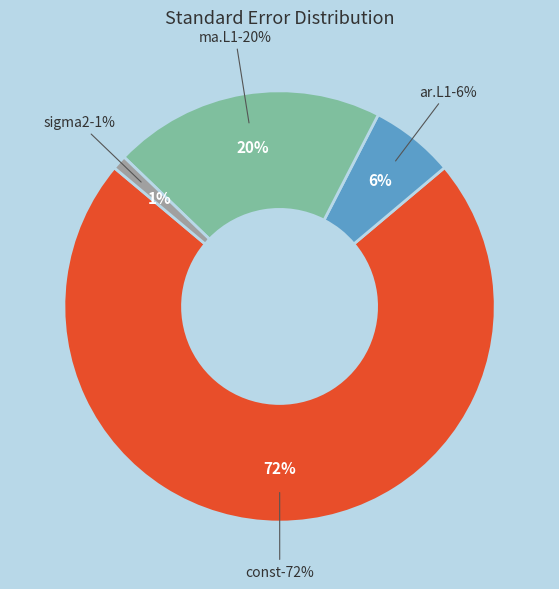

Which category has the biggest portion of the pie?

const